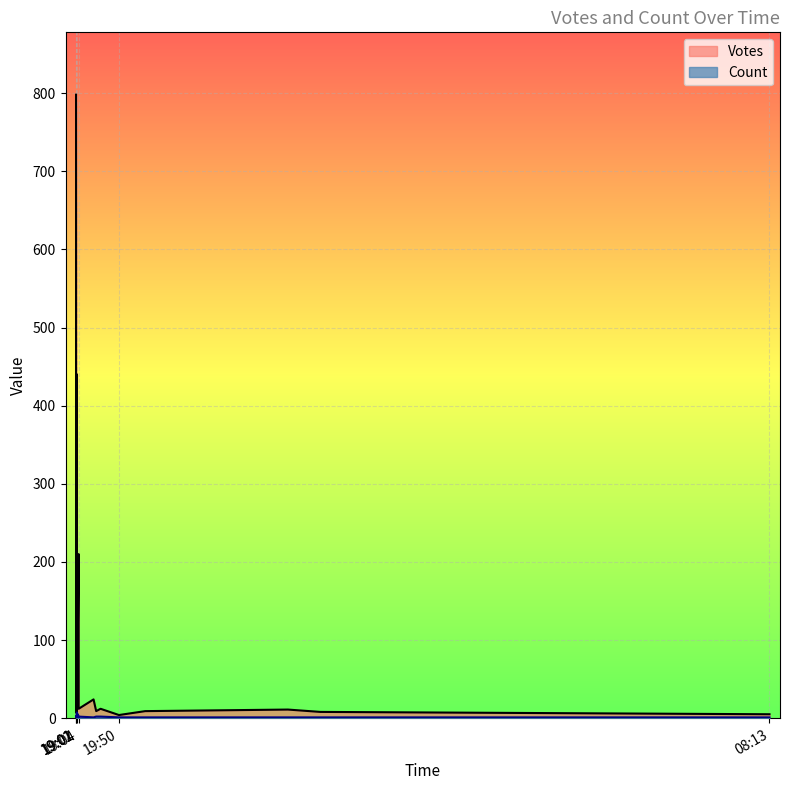

Which series has the largest total across all categories?

Votes